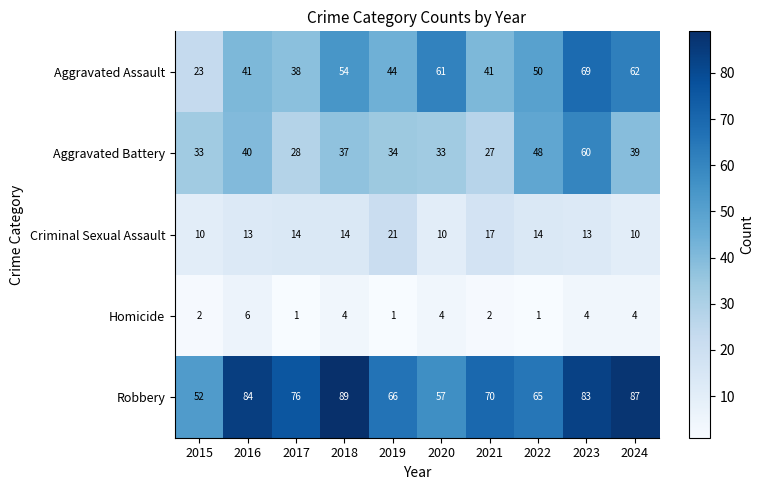

What is the difference between the maximum and minimum values in the Homicide series?

5